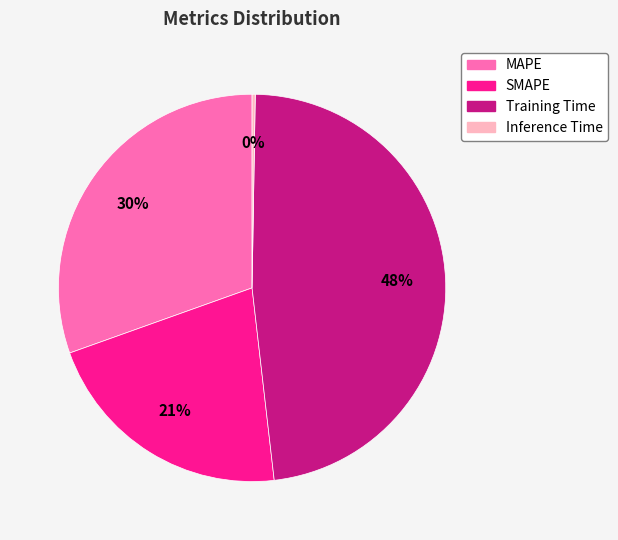

Between SMAPE and Training Time, which is larger?

Training Time